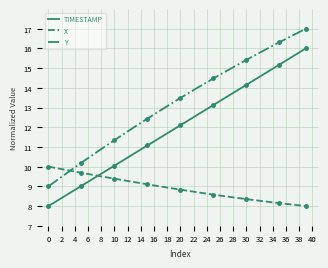

True or false: Y and TIMESTAMP intersect in this chart.

False